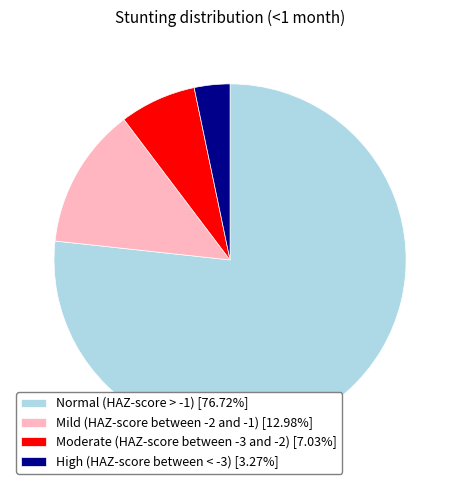

Count the number of slices in the pie.

4